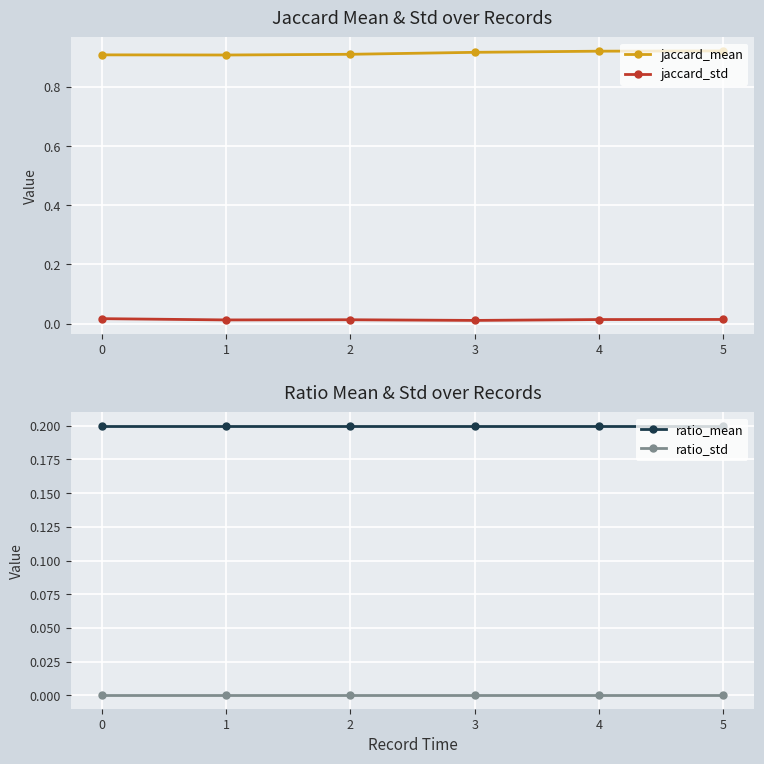

At which category does jaccard_std reach its first local peak?

2